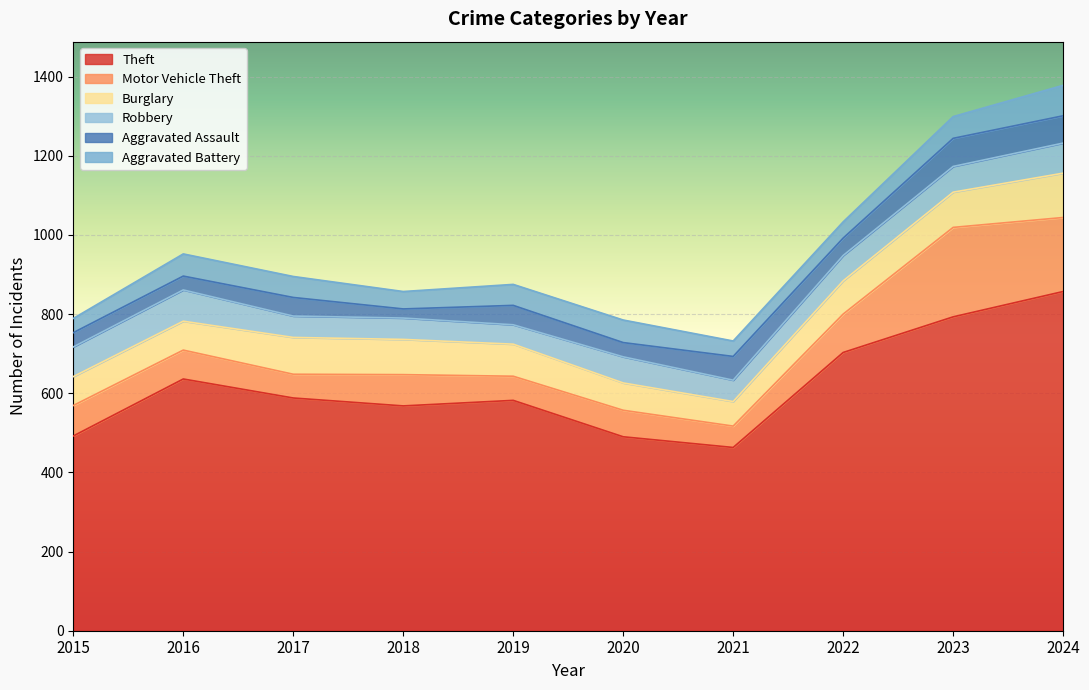

Between 2016 and 2018, which is larger?

2016